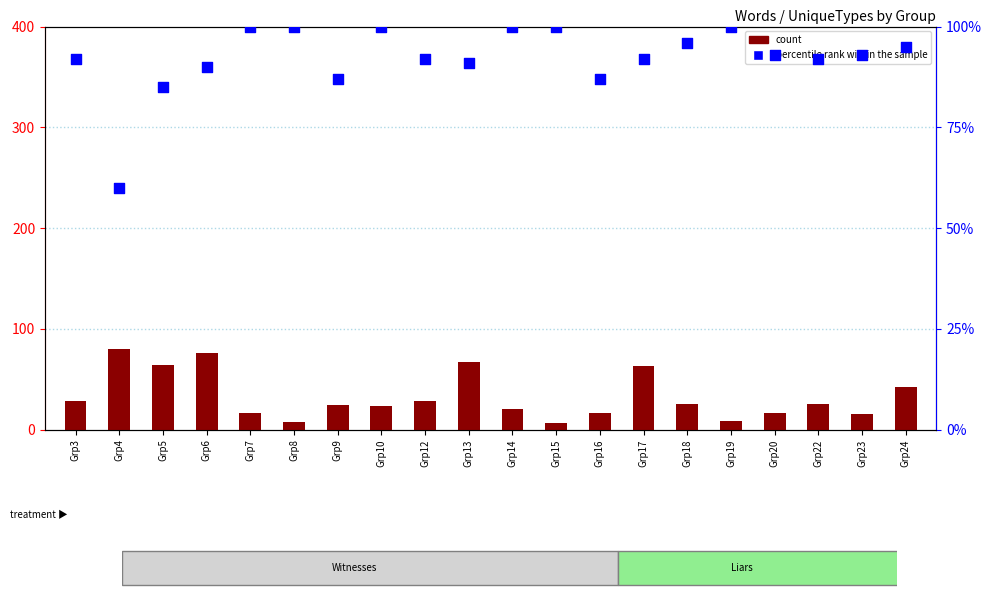

At which category is the sum across all series the highest?

Grp6